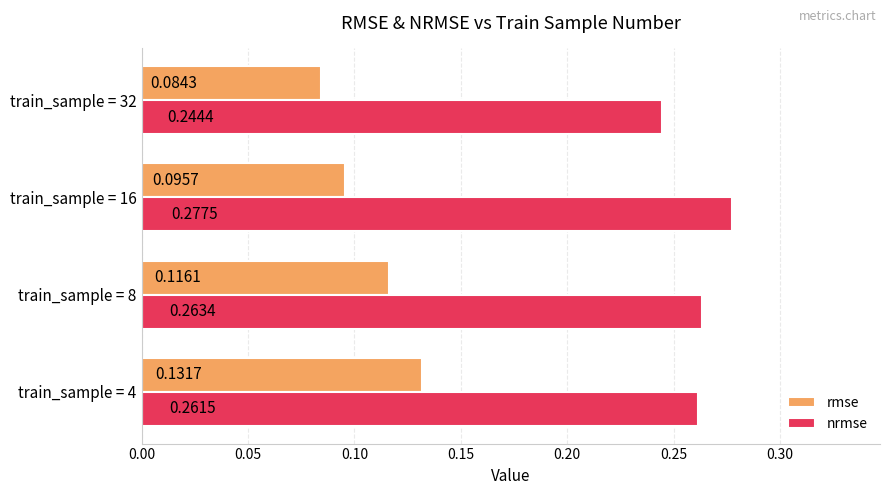

What are all the series names shown in the legend?

rmse, nrmse